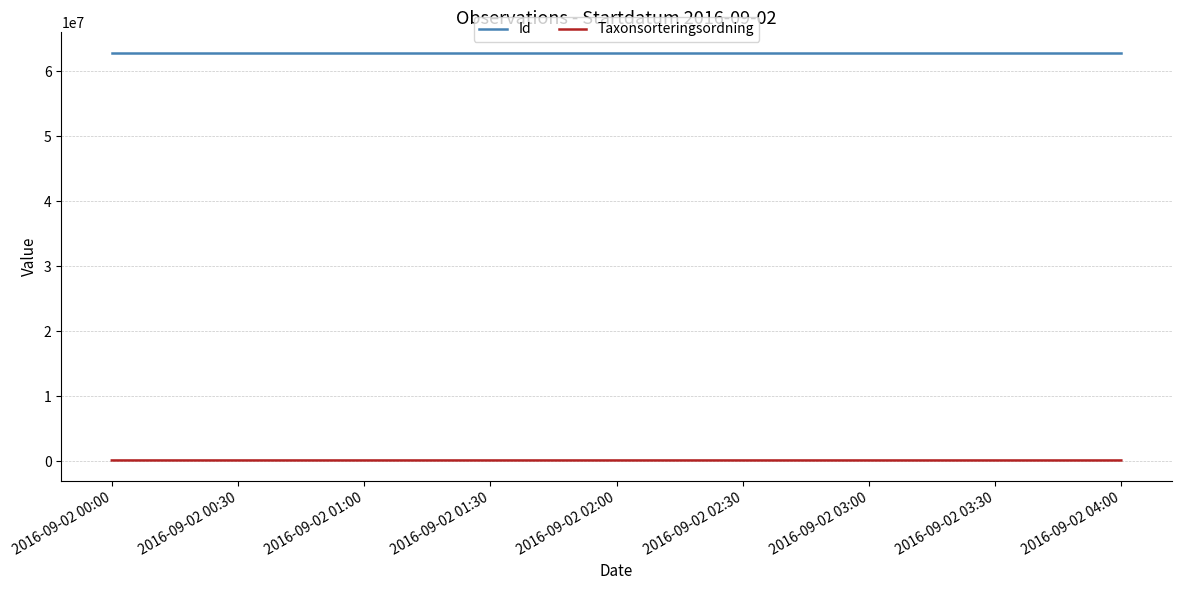

What is the maximum value for Taxonsorteringsordning?

90647